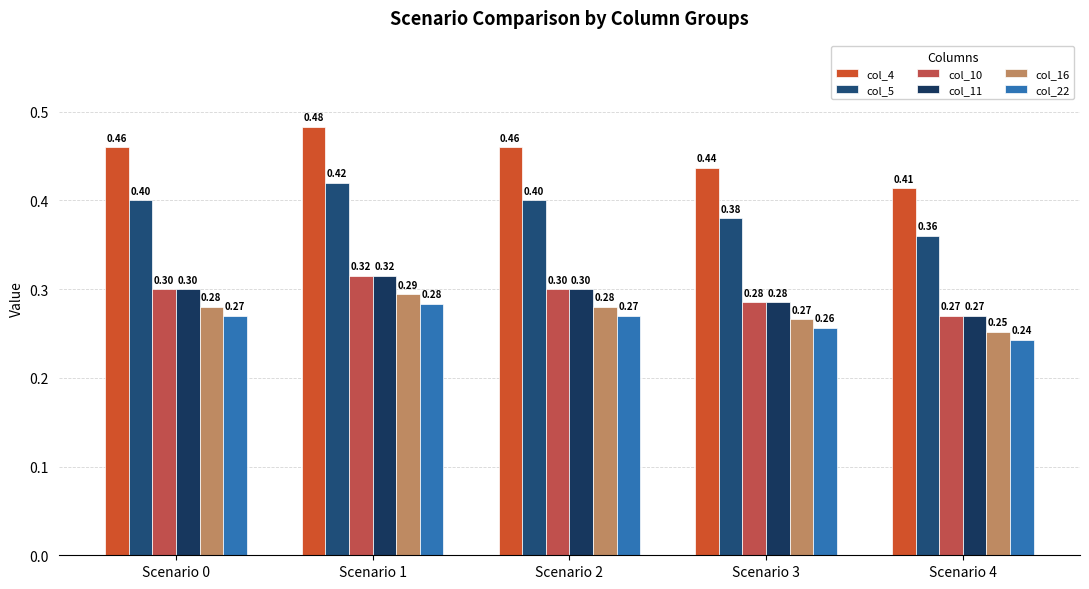

Reading left to right, extract all data points from this chart.

col_4: Scenario 0=0.5	Scenario 1=0.5	Scenario 2=0.5	Scenario 3=0.4	Scenario 4=0.4
col_5: Scenario 0=0.4	Scenario 1=0.4	Scenario 2=0.4	Scenario 3=0.4	Scenario 4=0.4
col_10: Scenario 0=0.3	Scenario 1=0.3	Scenario 2=0.3	Scenario 3=0.3	Scenario 4=0.3
col_11: Scenario 0=0.3	Scenario 1=0.3	Scenario 2=0.3	Scenario 3=0.3	Scenario 4=0.3
col_16: Scenario 0=0.3	Scenario 1=0.3	Scenario 2=0.3	Scenario 3=0.3	Scenario 4=0.3
col_22: Scenario 0=0.3	Scenario 1=0.3	Scenario 2=0.3	Scenario 3=0.3	Scenario 4=0.2